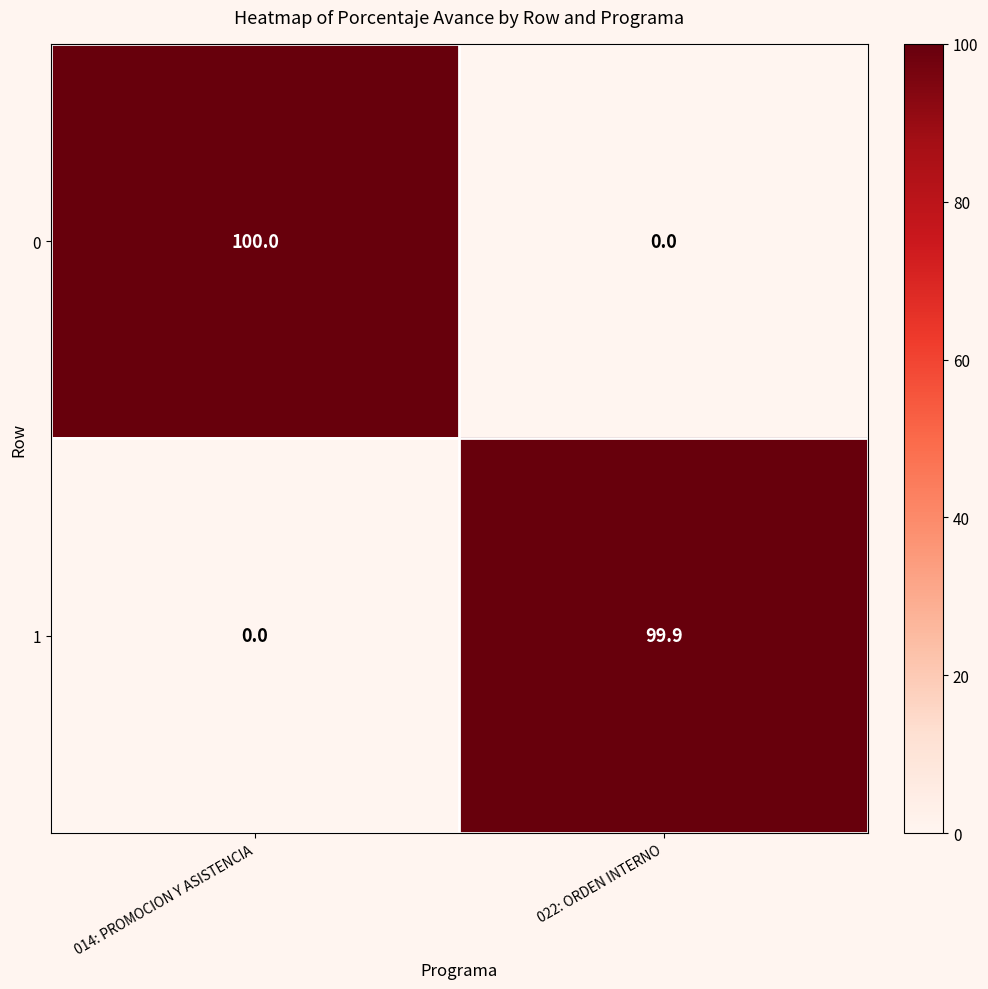

What is the highest value of the 1 series?

99.9